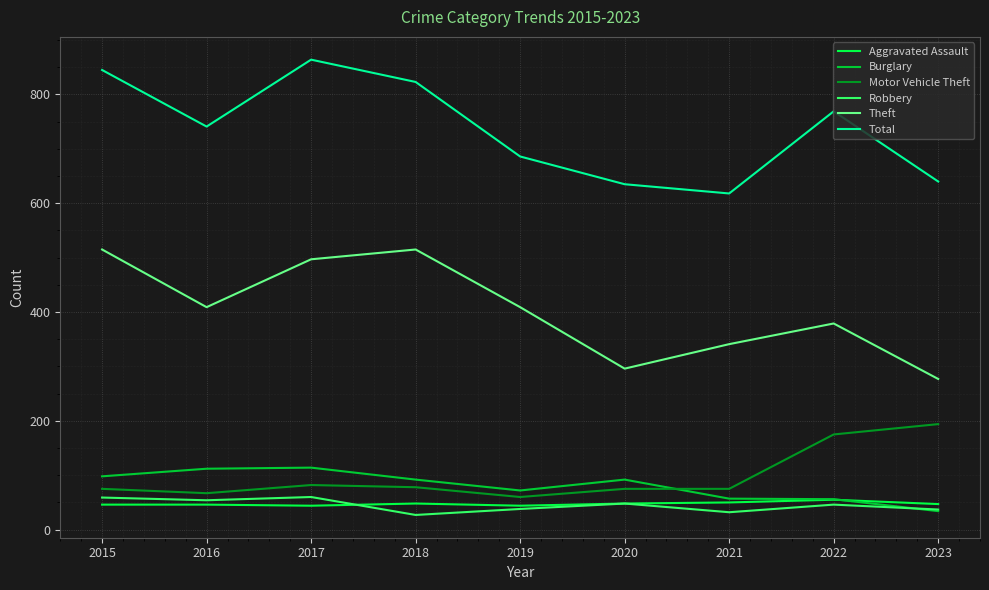

The Total series shows 640 at 2023. True or false?

True